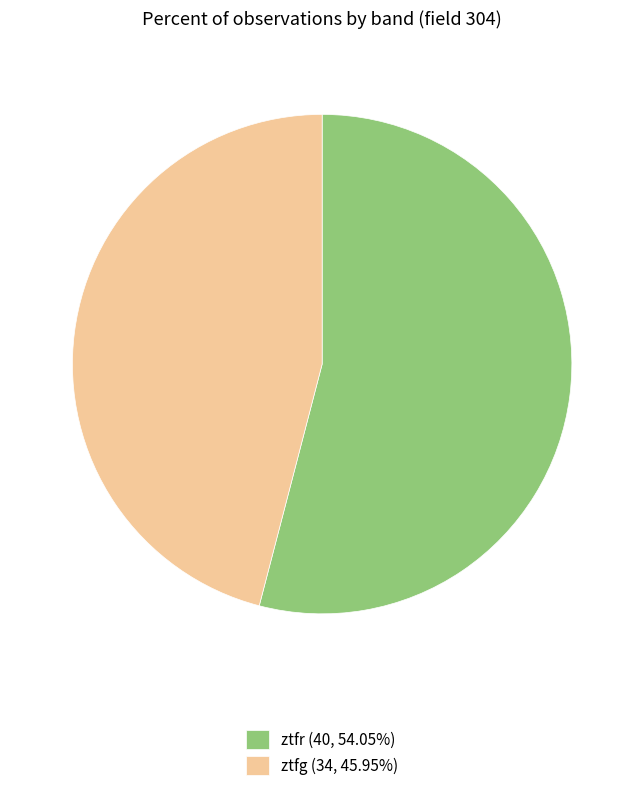

Which category has the biggest portion of the pie?

ztfr